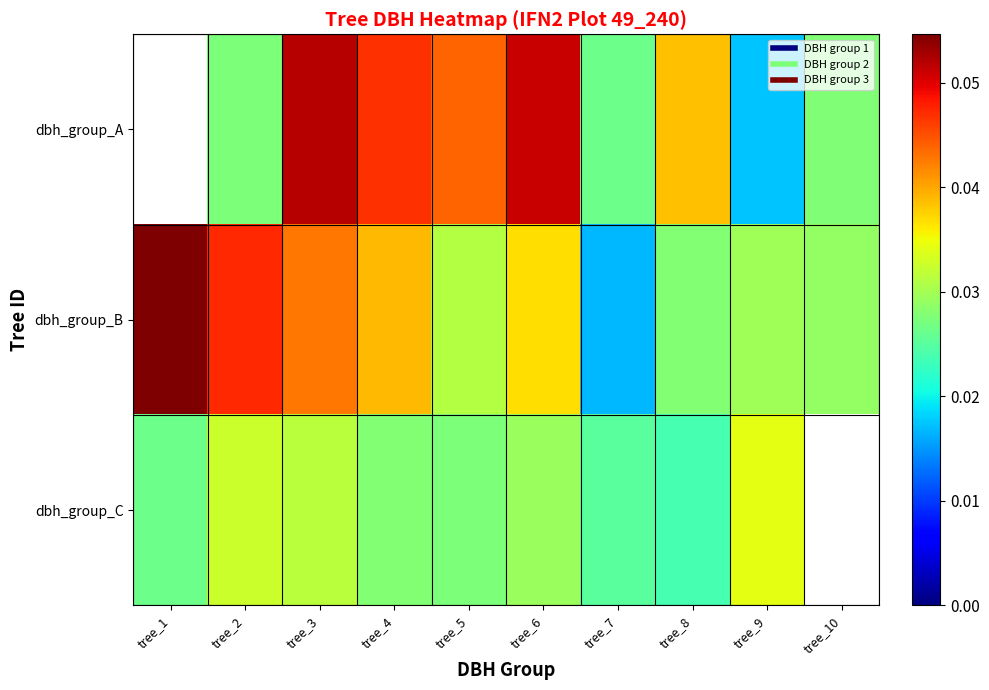

List the series in order of their peak value, lowest first.

dbh_group_C, dbh_group_A, dbh_group_B